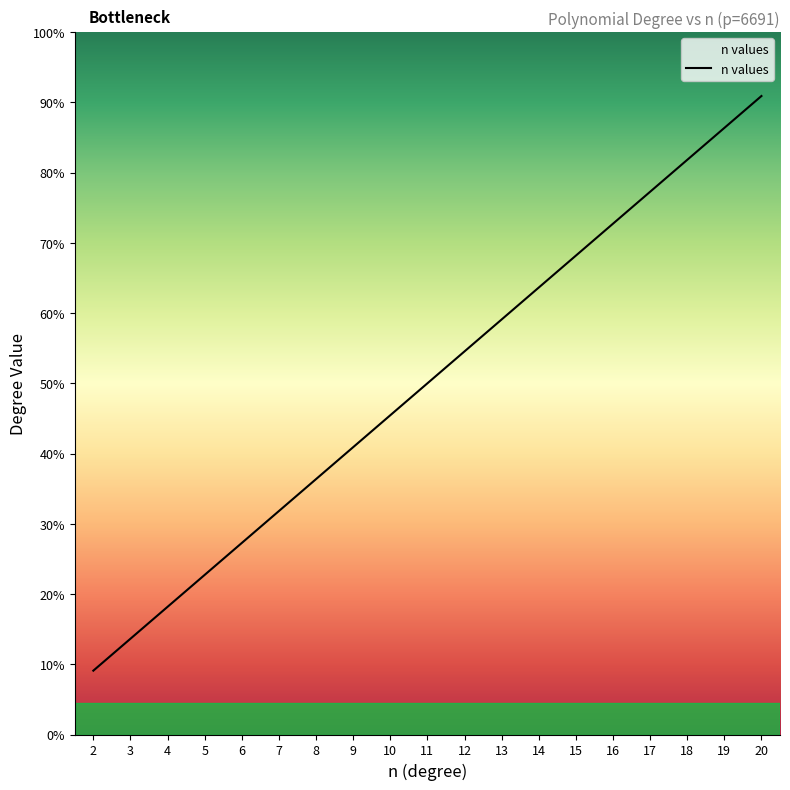

Does the chart have visible grid lines?

No